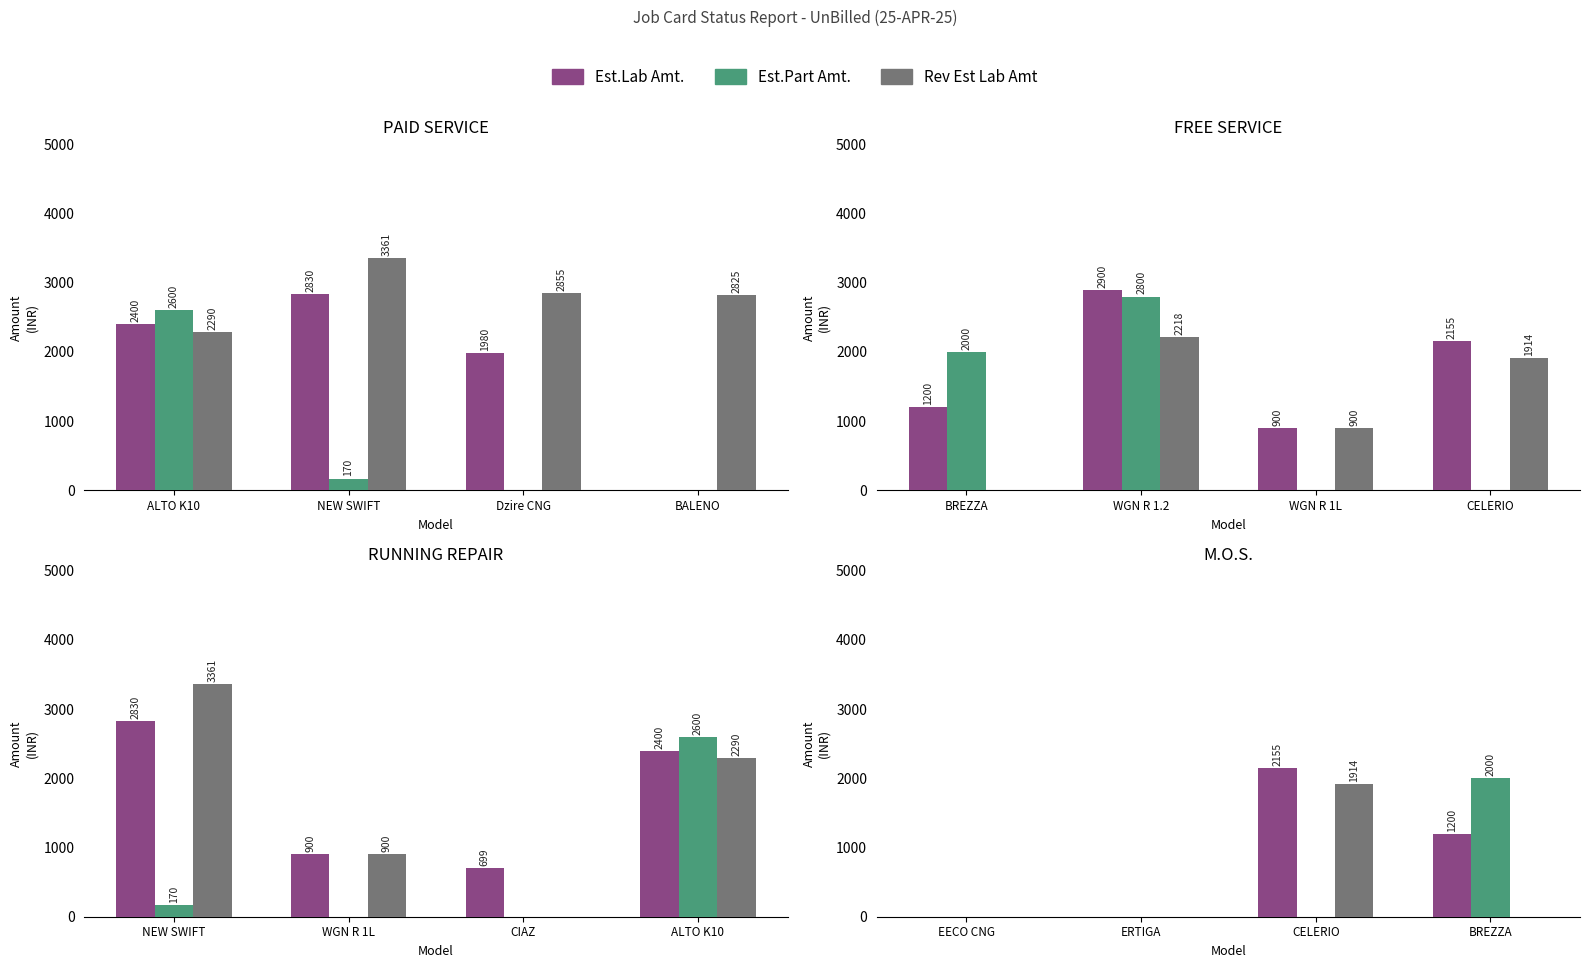

Which has a higher value, CELERIO or BREZZA?

CELERIO